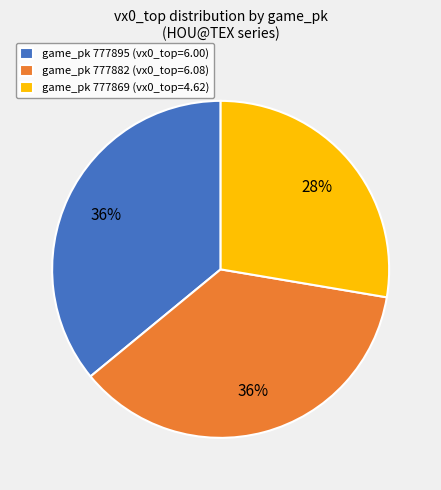

How many segments does this pie chart have?

3